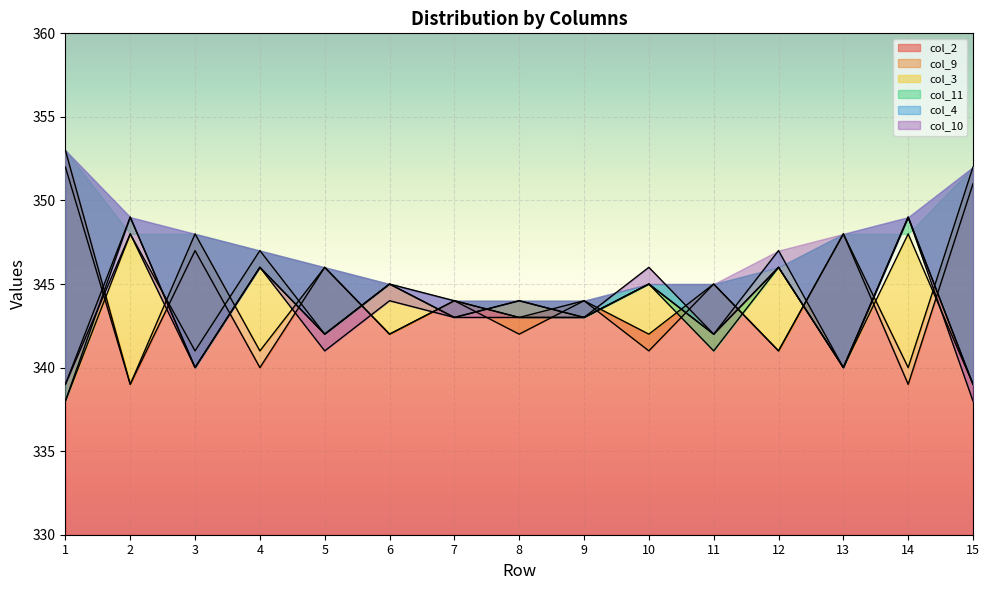

Between 3 and 9, which series saw the biggest shift?

col_9